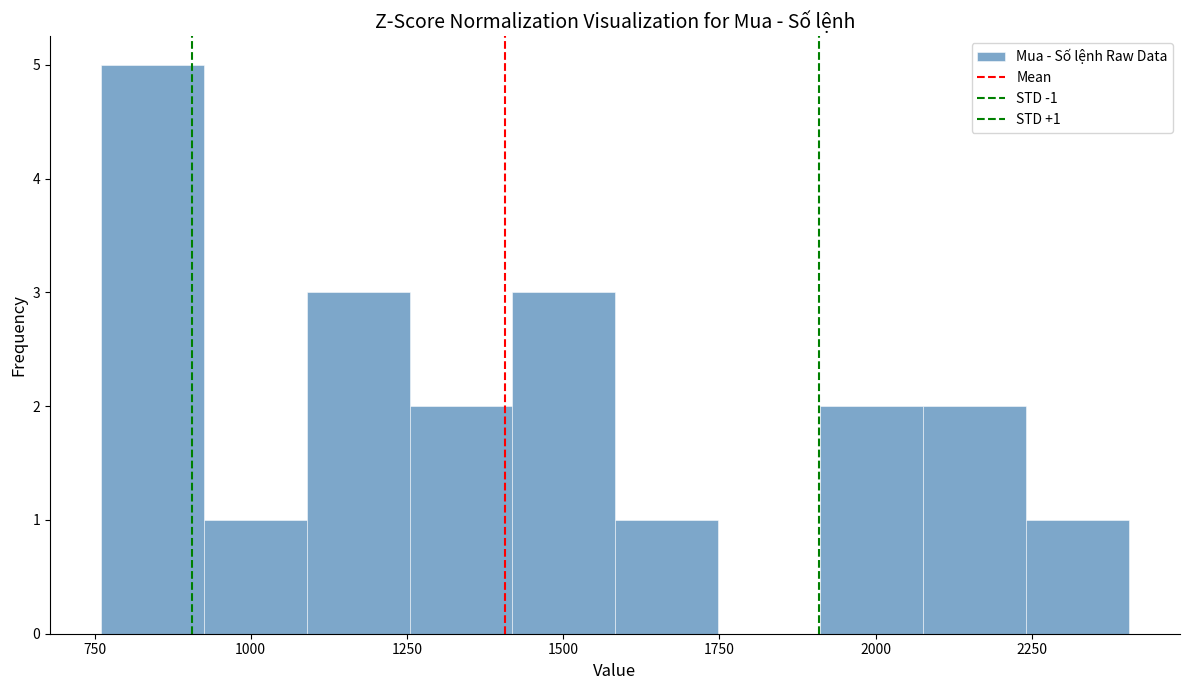

Around what value on the x-axis is the tallest bar? Give the approximate position of its centre, as read against the axis.

850